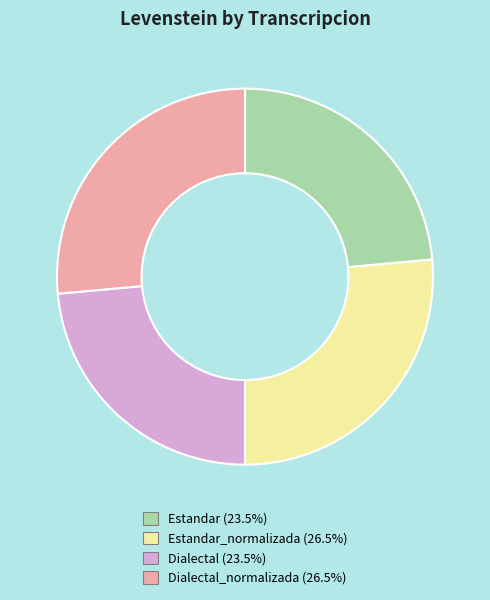

Does any single category account for the majority?

No